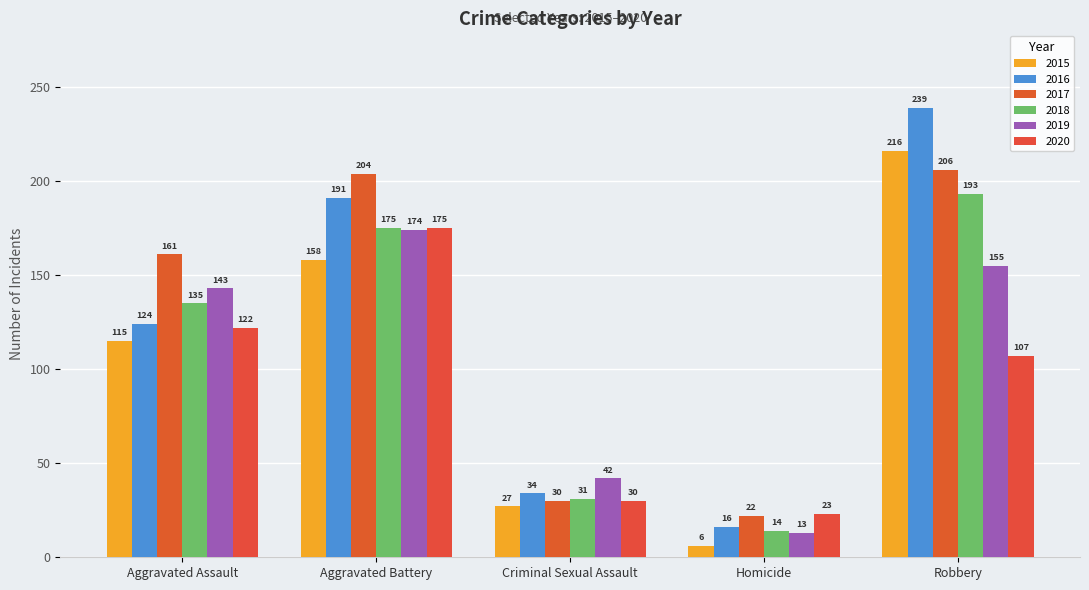

The value of 2020 at Homicide is 32. True or false?

False